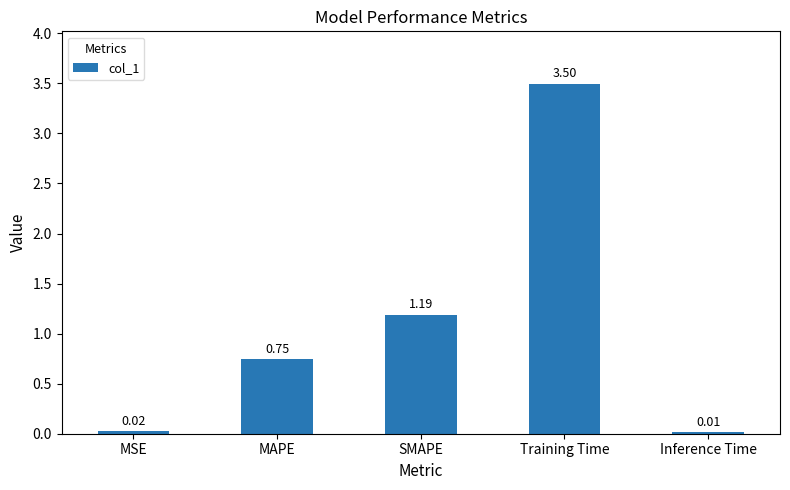

List the labels in order of value, smallest first.

Inference Time, MSE, MAPE, SMAPE, Training Time